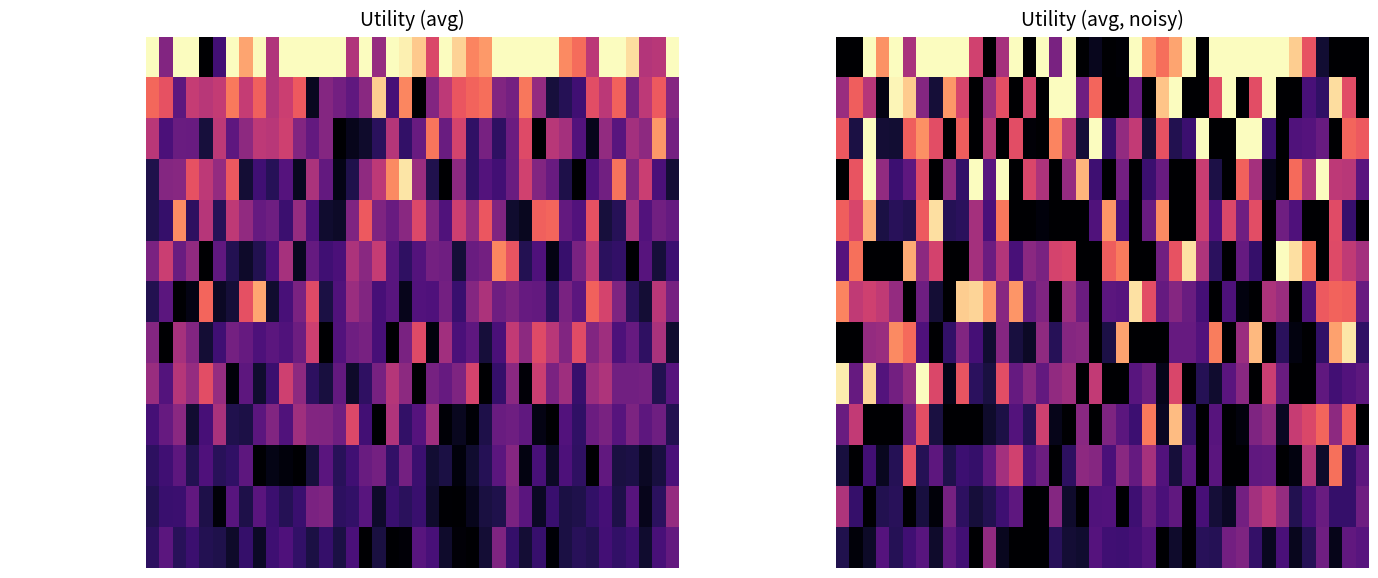

How many distinct data groups are displayed?

13